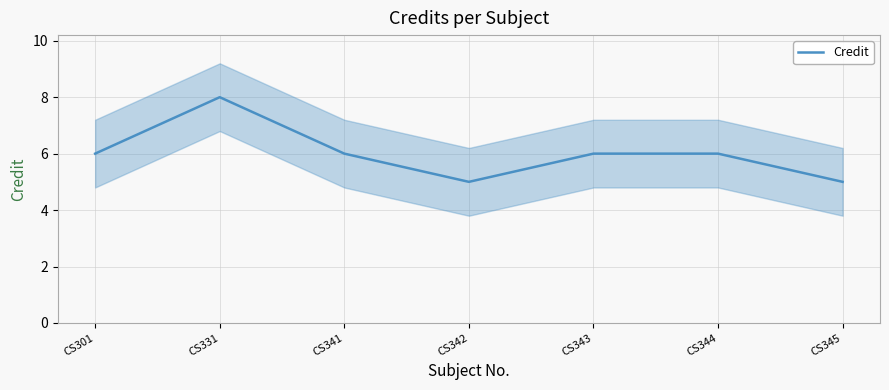

How many lines are shown in the chart?

1